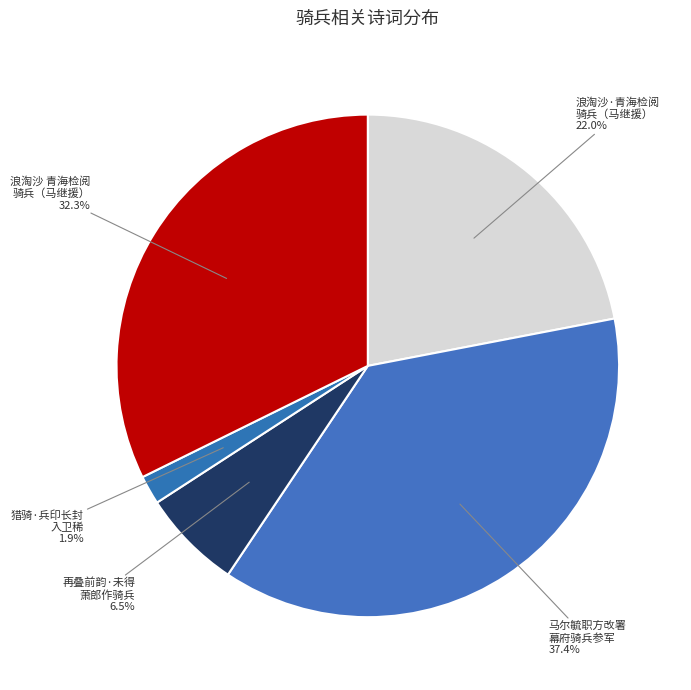

Is the sum of 浪淘沙 青海检阅 骑兵（马继援） 32.3% and 再叠前韵·未得 萧郎作骑兵 6.5% greater than half?

No